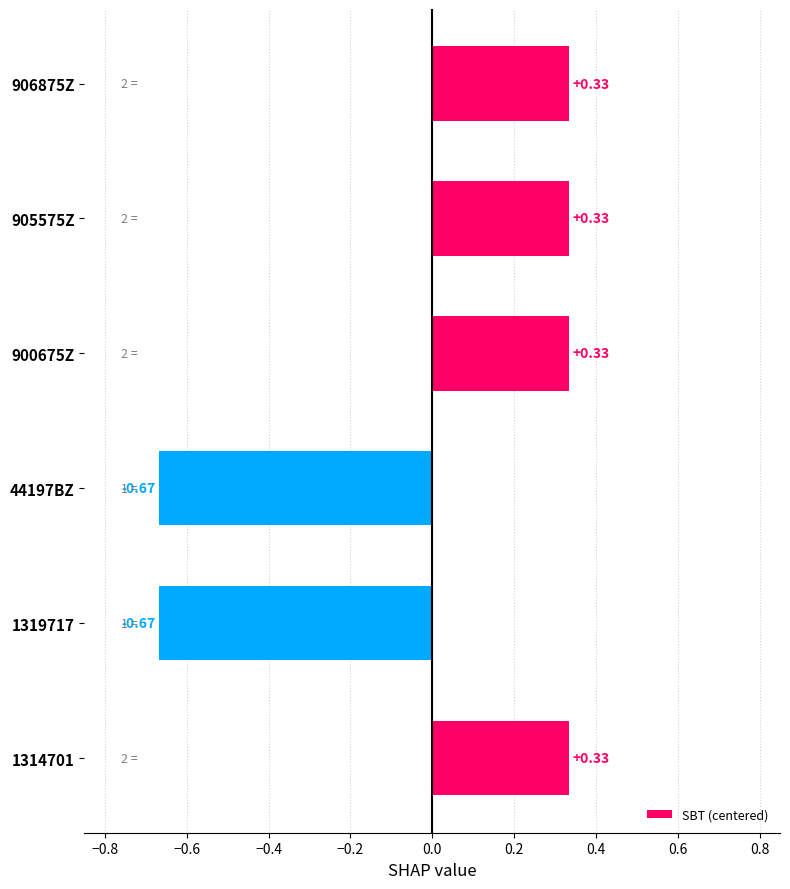

Between 1319717 and 1314701, which is larger?

1314701